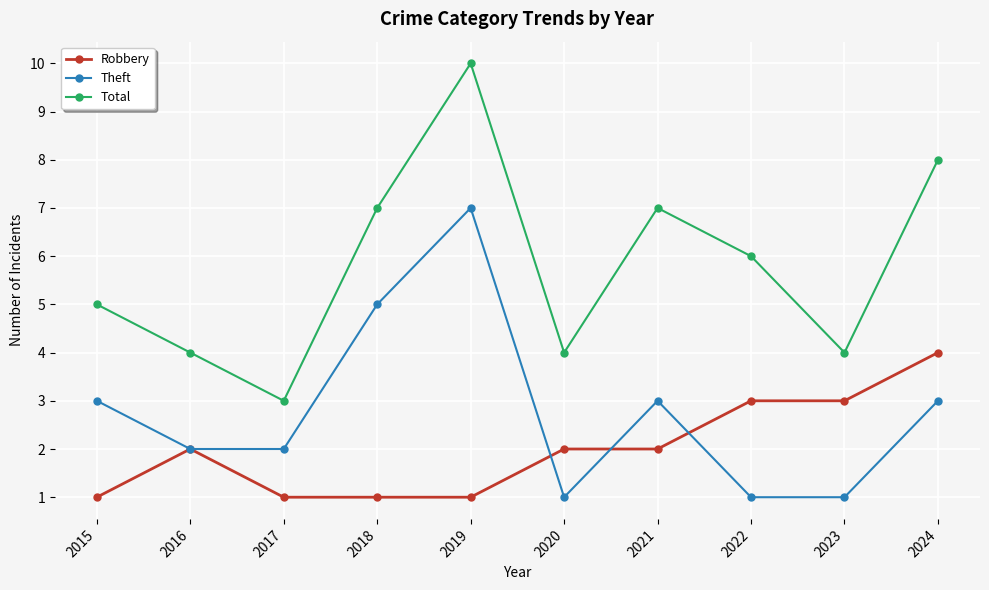

What is the difference between the maximum and minimum values in the Theft series?

6